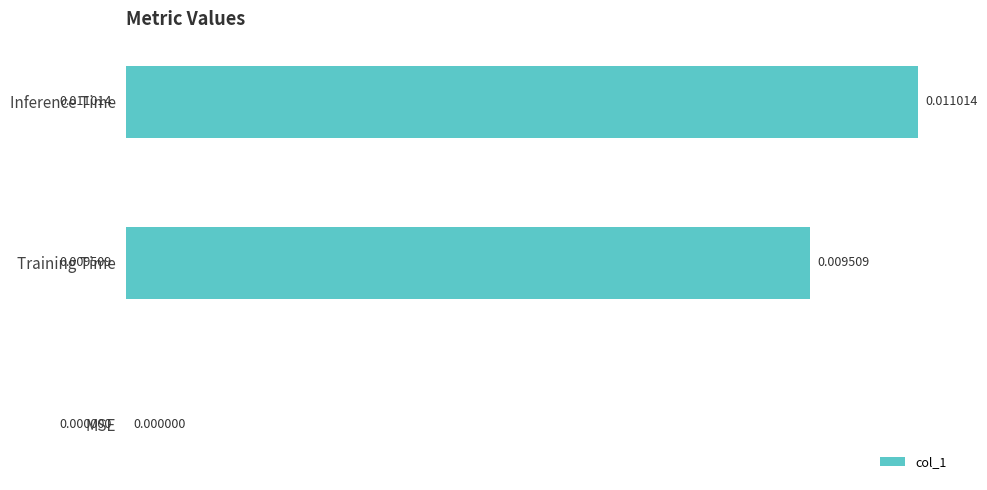

Which label corresponds to the largest value in the chart?

Inference Time